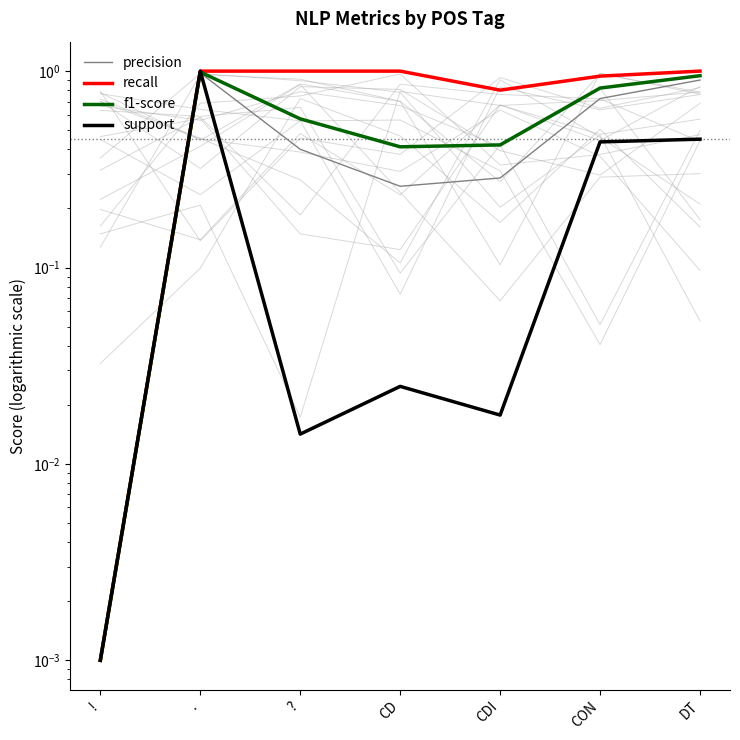

True or false: precision and recall intersect in this chart.

False